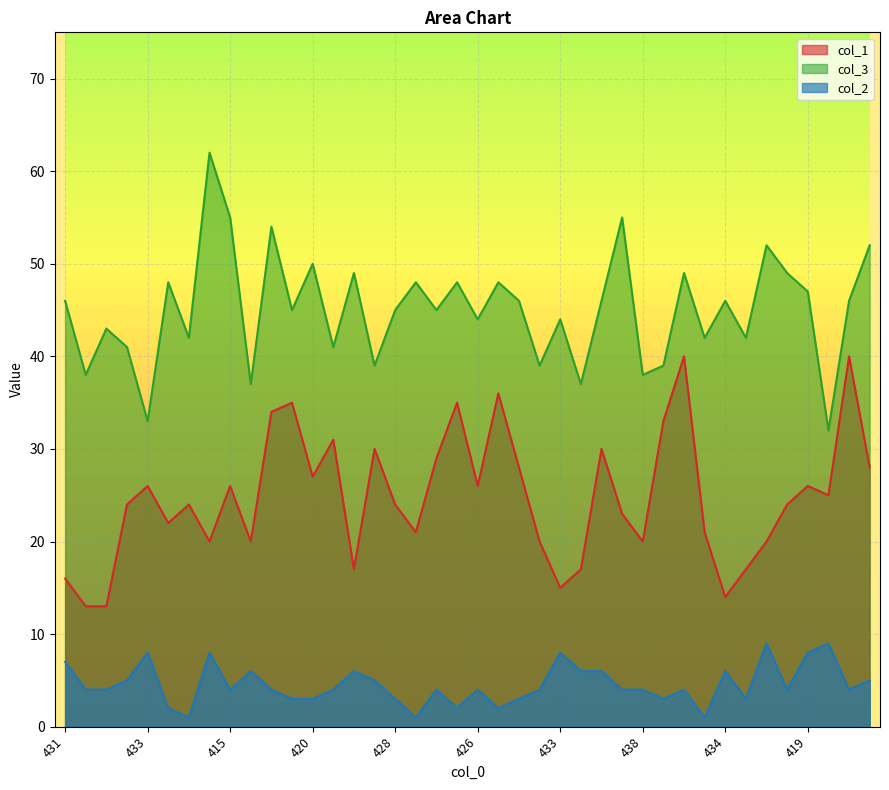

At how many categories does at least one series exceed 53?

4